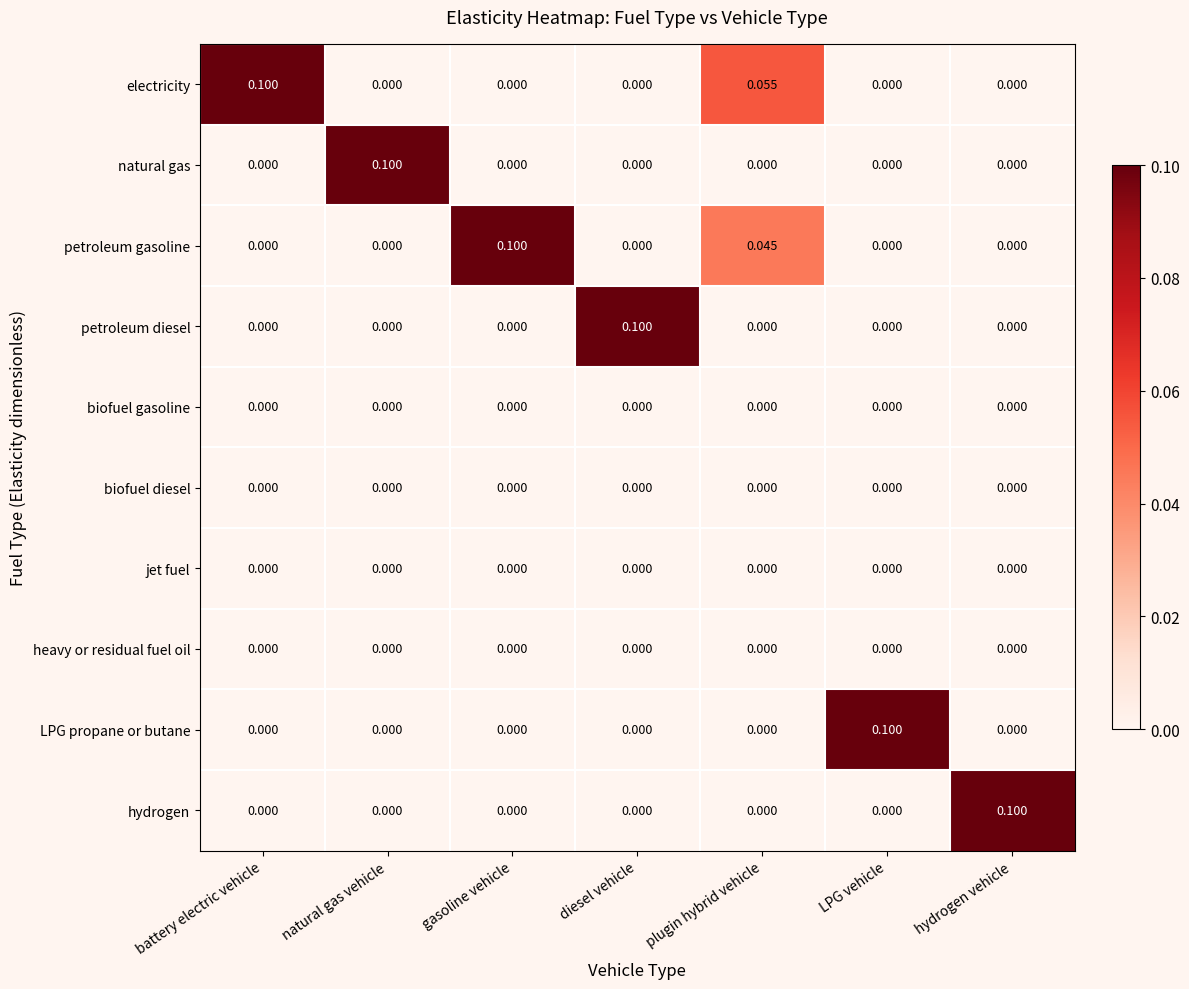

Which series has the largest total across all categories?

electricity